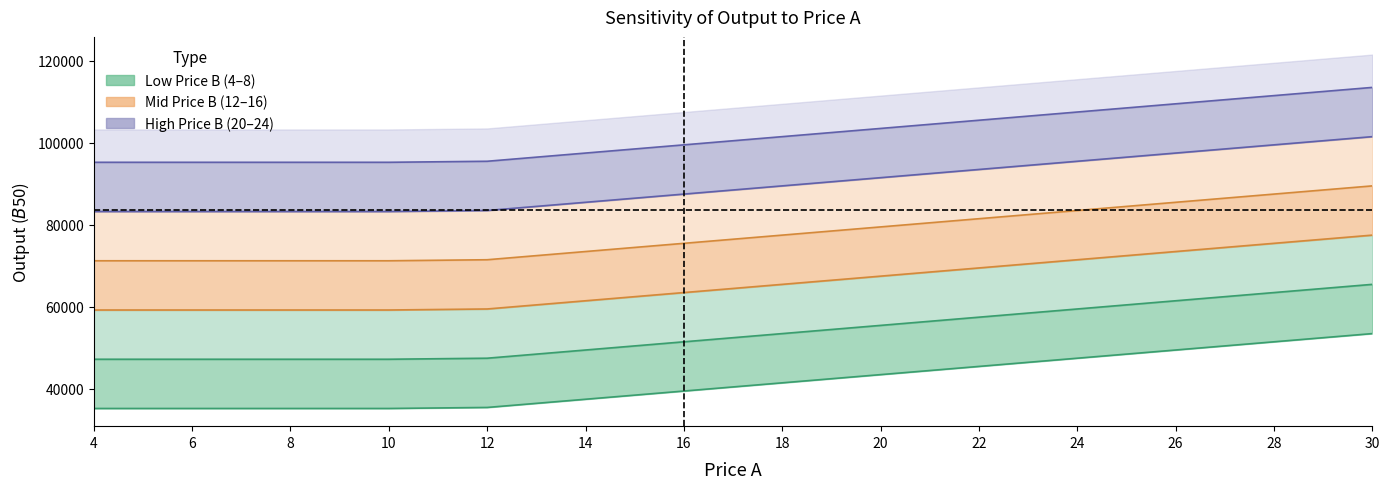

How many lines are shown in the chart?

6